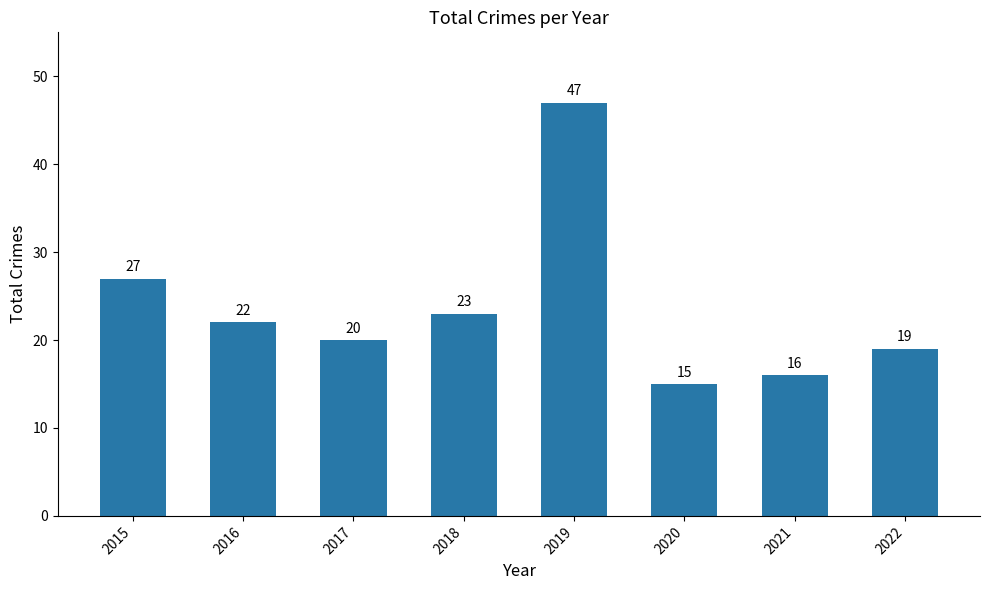

Rank the categories by value from highest to lowest.

2019, 2015, 2018, 2016, 2017, 2022, 2021, 2020